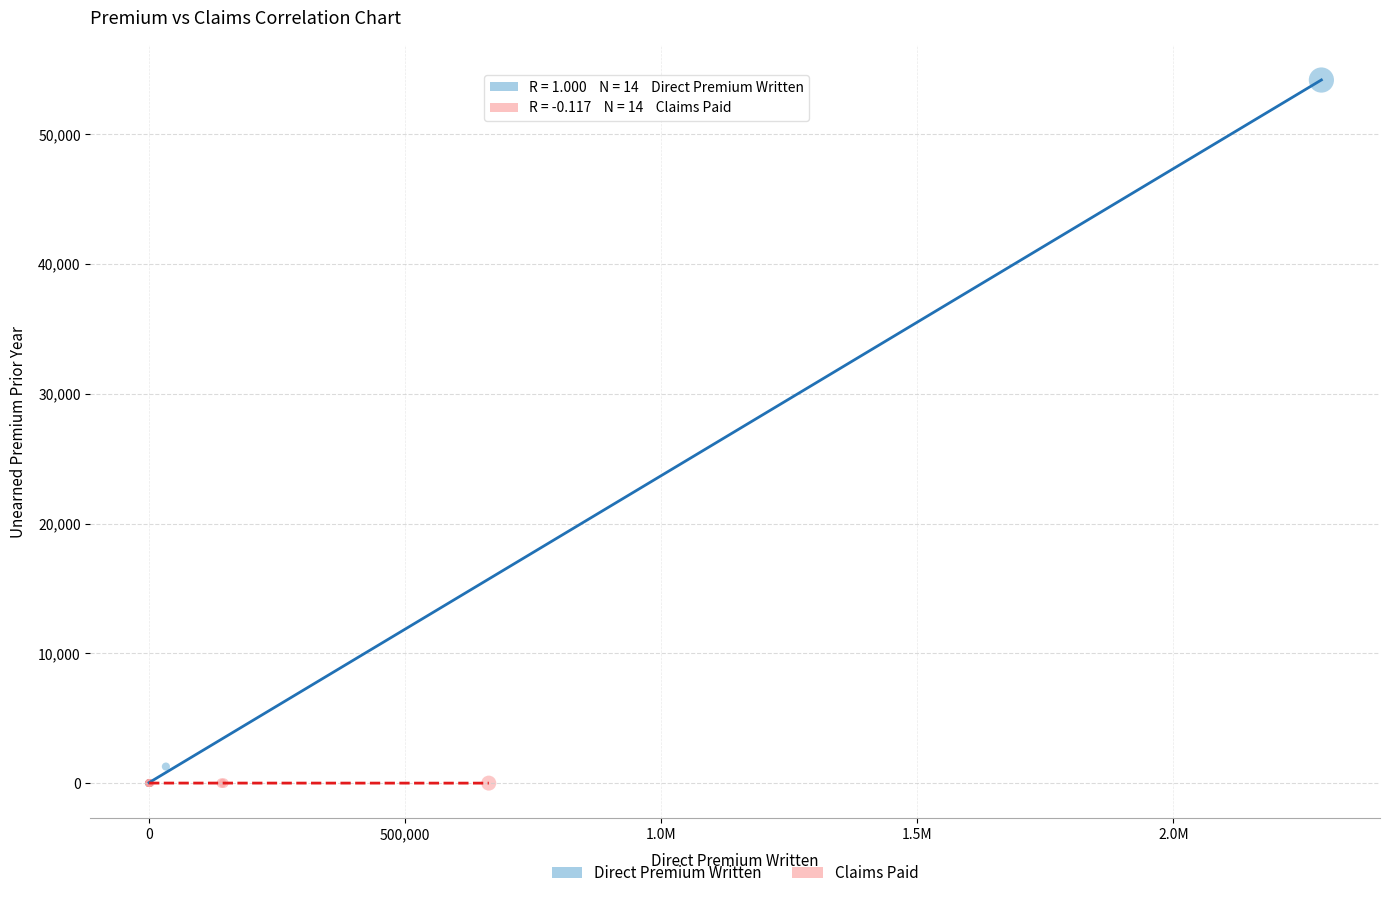

Which series reaches the maximum Y coordinate?

Direct Premium Written